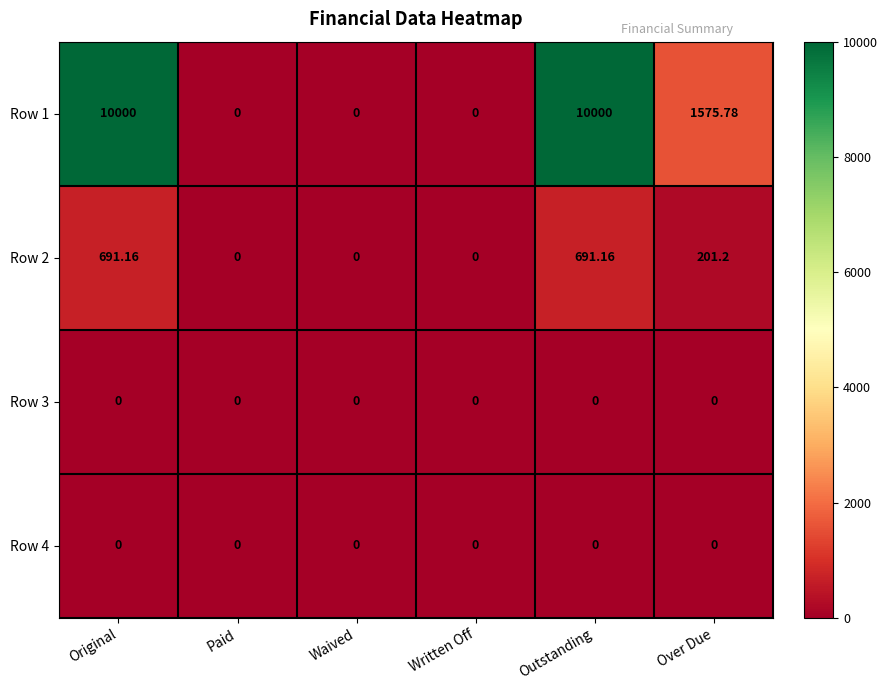

At which label does Row 1 first exceed 1575?

Original